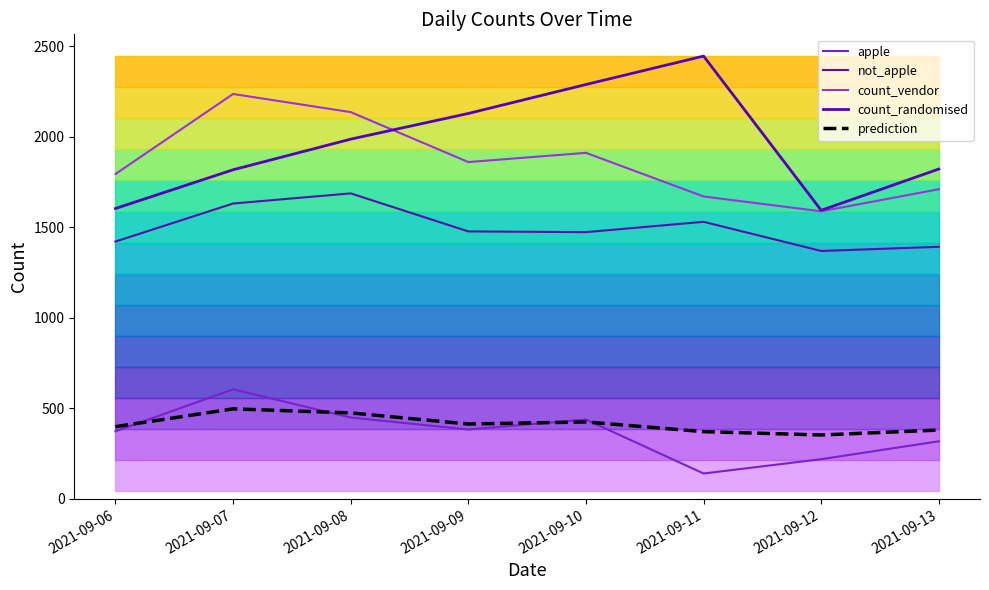

Between 2021-09-07 and 2021-09-11, which series saw the biggest shift?

count_randomised